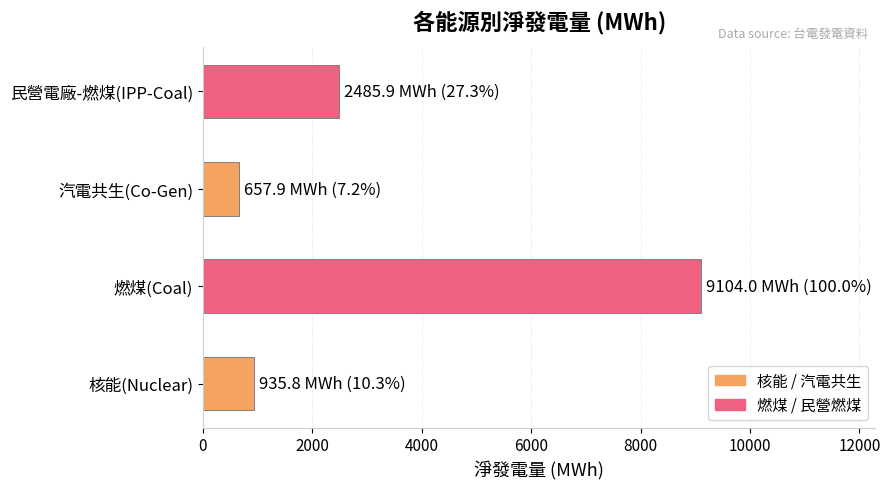

Rank the categories by value from highest to lowest.

燃煤(Coal), 民營電廠-燃煤(IPP-Coal), 核能(Nuclear), 汽電共生(Co-Gen)